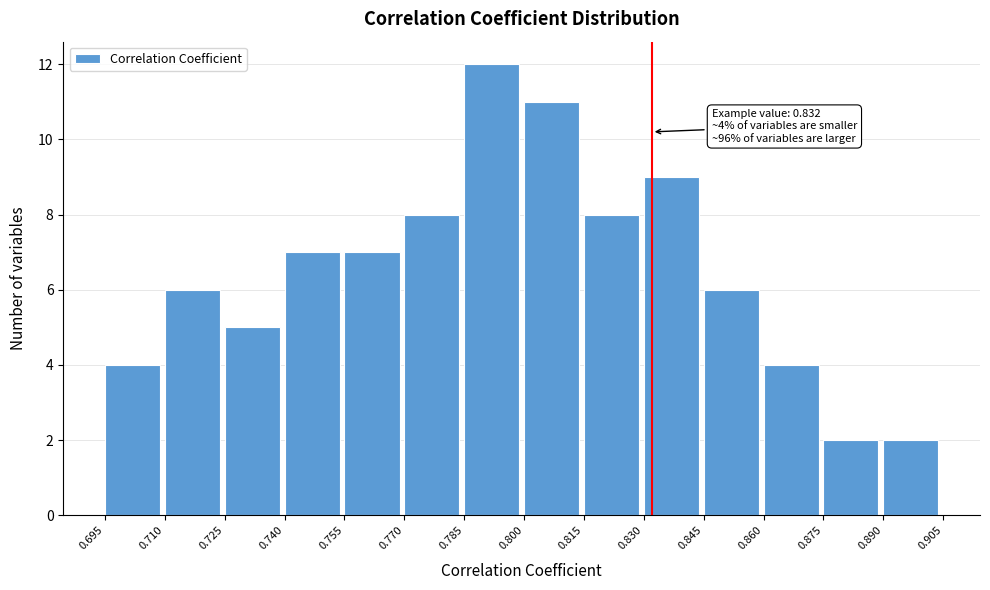

Over which range of the x-axis is the bar tallest?

0.785 to 0.800